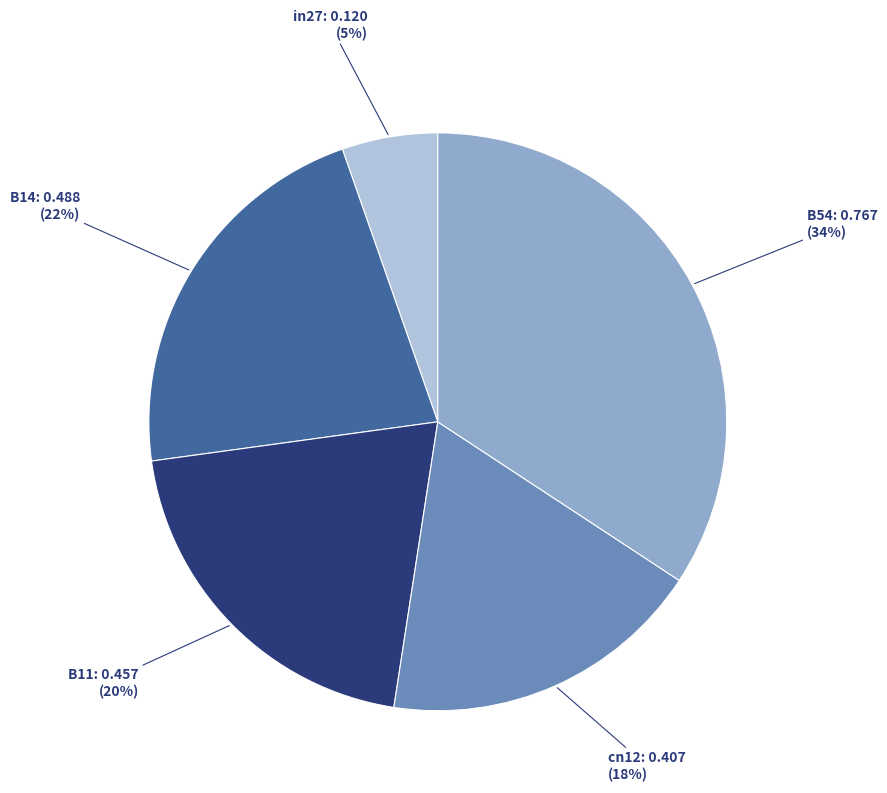

Is there any slice that represents more than half of the pie?

No